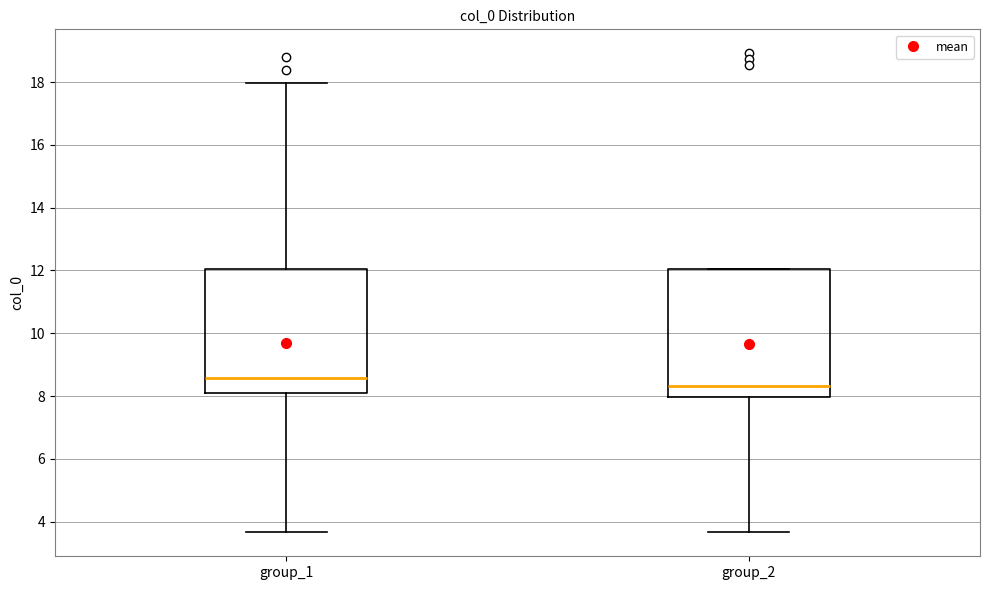

Reading left to right, transcribe this box plot: for each box, give where its median line is, the range the box spans, and where its two whiskers end, as read against the y-axis. The values are not printed on the chart, so give them approximately, as read against the axis.

group_1: median 8.6, box 8.0 to 12.0, whiskers 3.6 to 18.0
group_2: median 8.4, box 8.0 to 12.0, whiskers 3.6 to 12.0